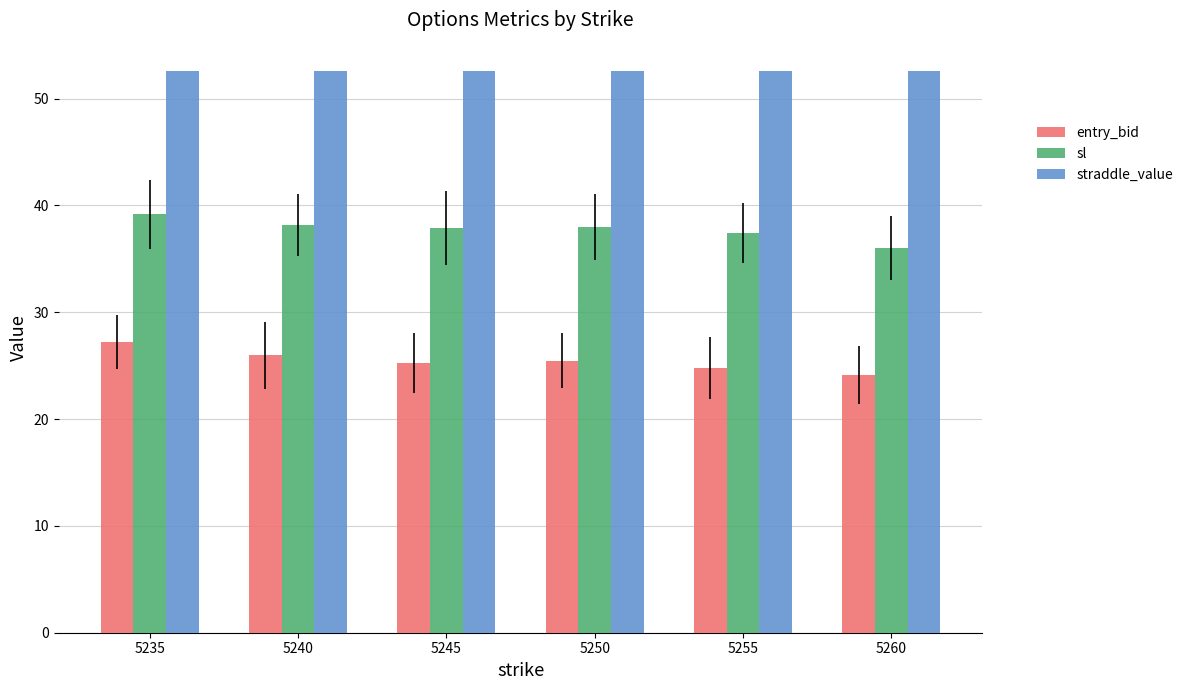

Is it true that straddle_value equals 52.6 at 5235?

True